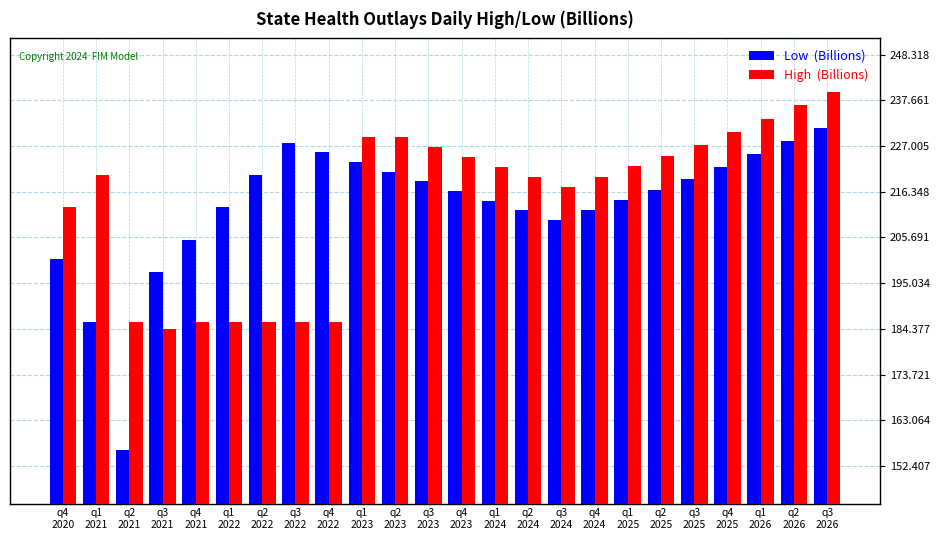

What is the greatest value displayed?

239.6